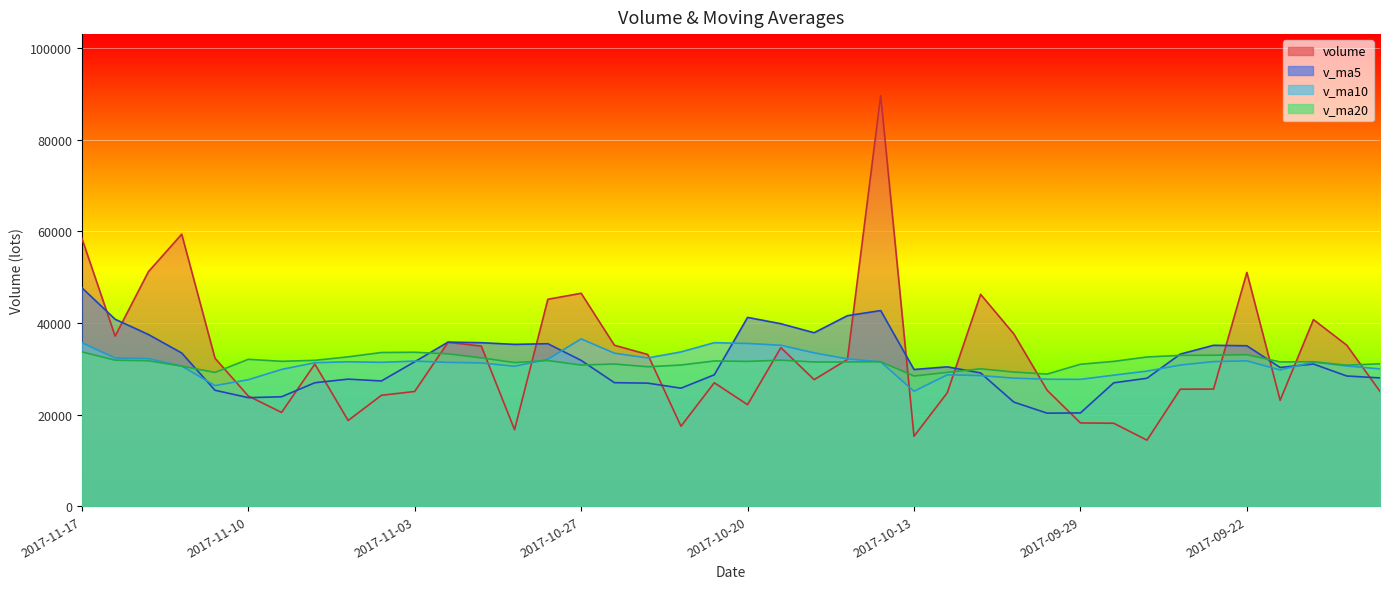

True or false: v_ma20 and volume cross at least once.

True